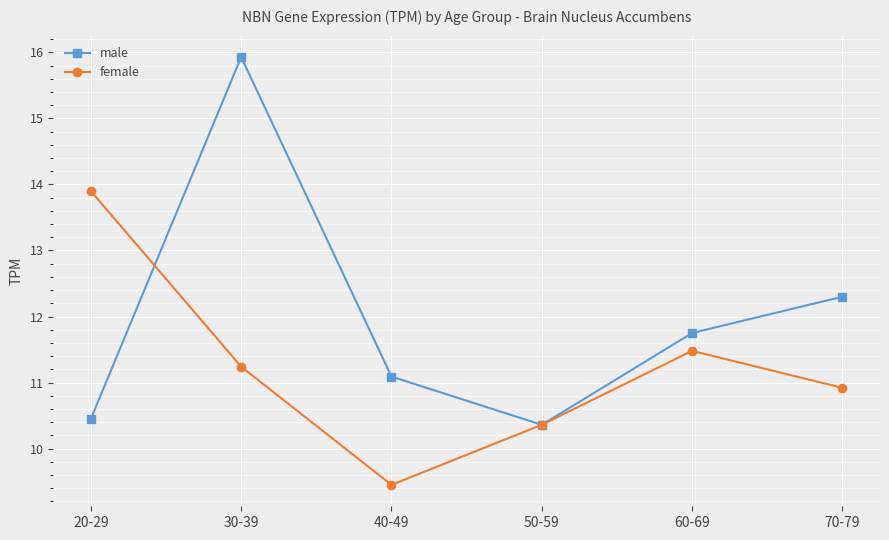

Which label corresponds to the smallest value in the chart?

40-49